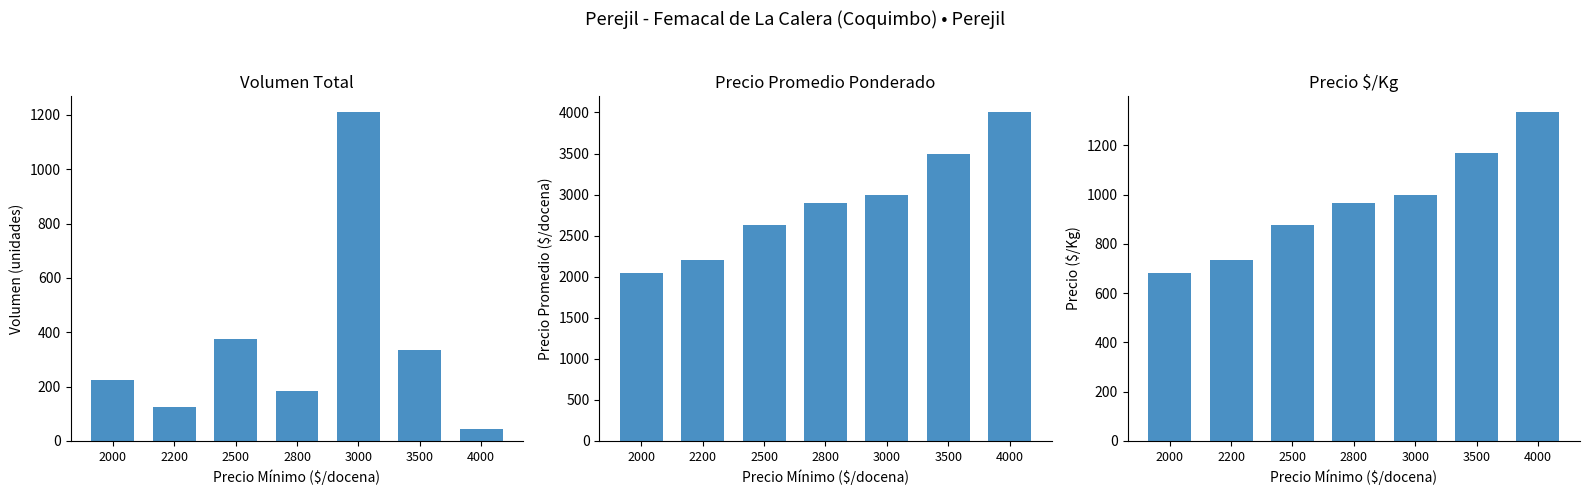

List the series in order of their peak value, highest first.

Precio promedio ponderado, Precio $/Kg, Volumen